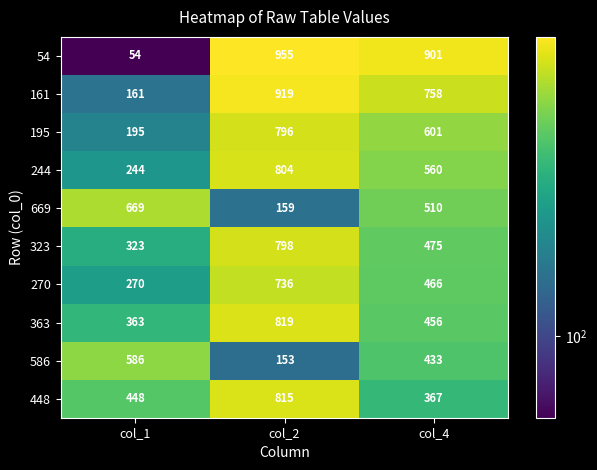

Reading left to right, list all the values displayed in this chart.

54: 54	955	901
161: 161	919	758
195: 195	796	601
244: 244	804	560
669: 669	159	510
323: 323	798	475
270: 270	736	466
363: 363	819	456
586: 586	153	433
448: 448	815	367